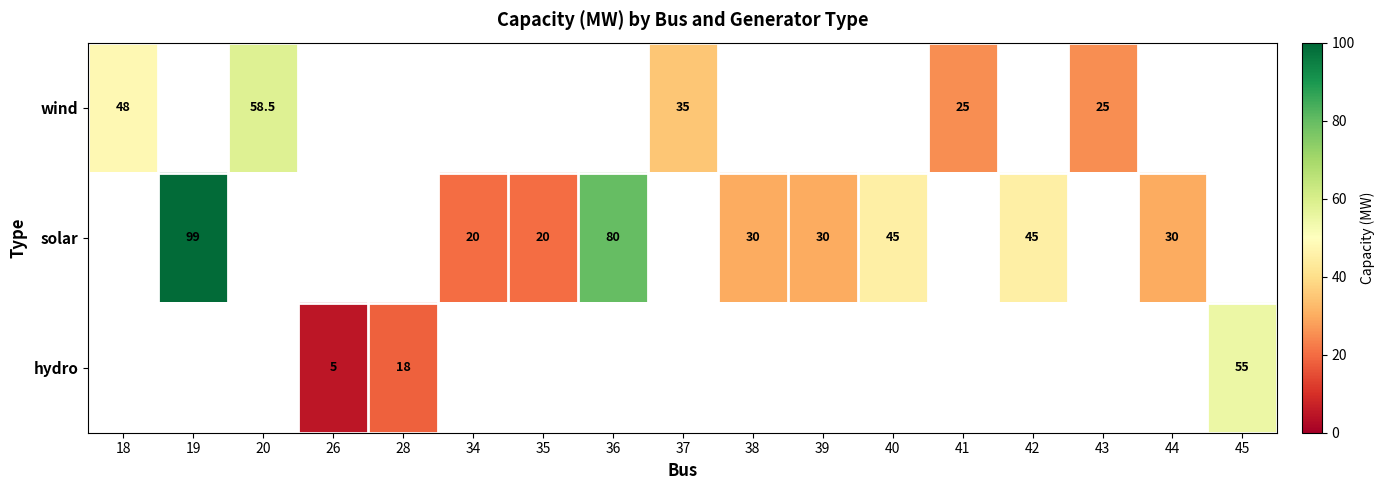

Which category has the highest value across all series?

19